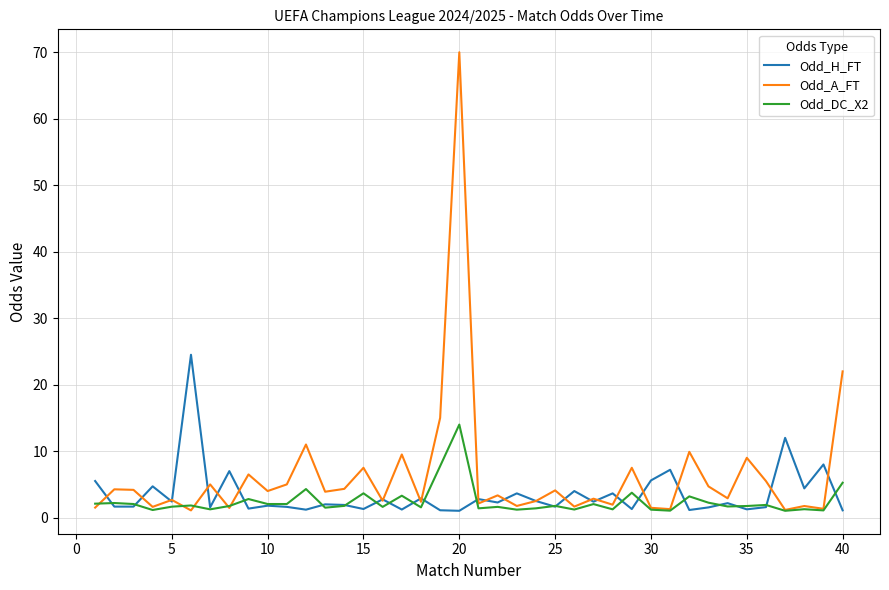

List the series in order of their peak value, highest first.

Odd_A_FT, Odd_H_FT, Odd_DC_X2